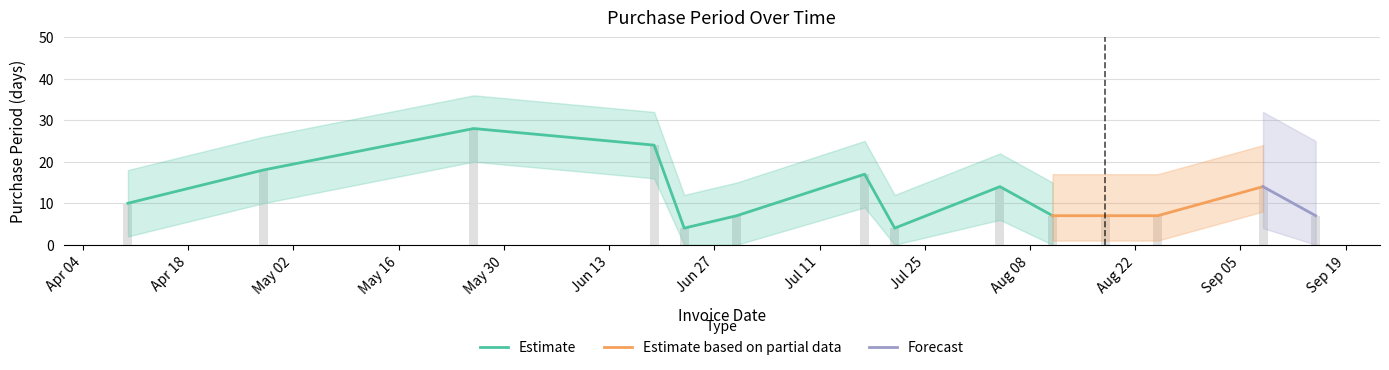

Where does the data first go above 10?

2017-04-28